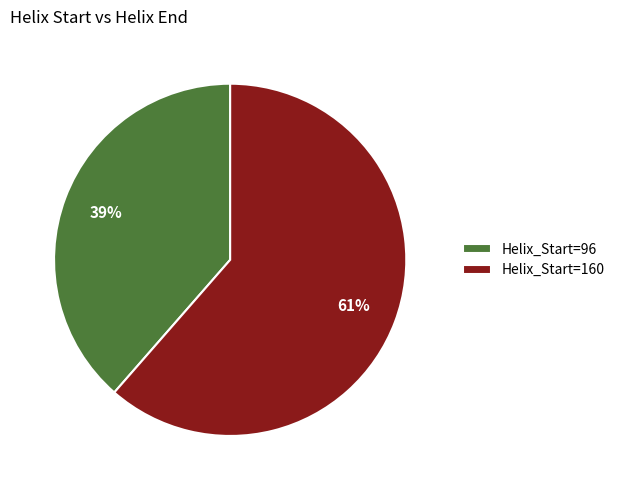

Which slice is the largest?

Helix_Start=160